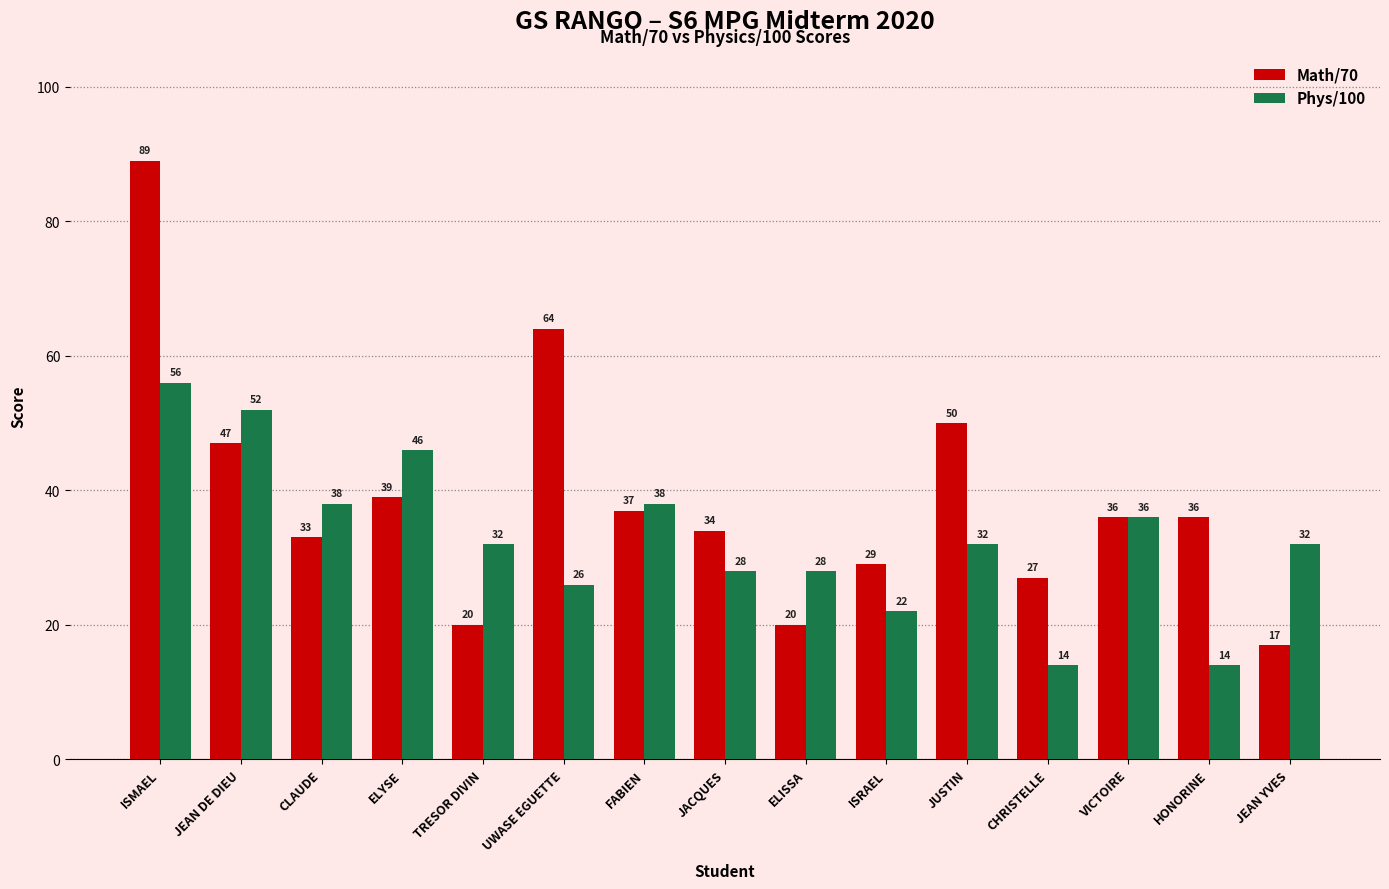

What is the difference between the maximum and minimum values in the Phys/100 series?

42